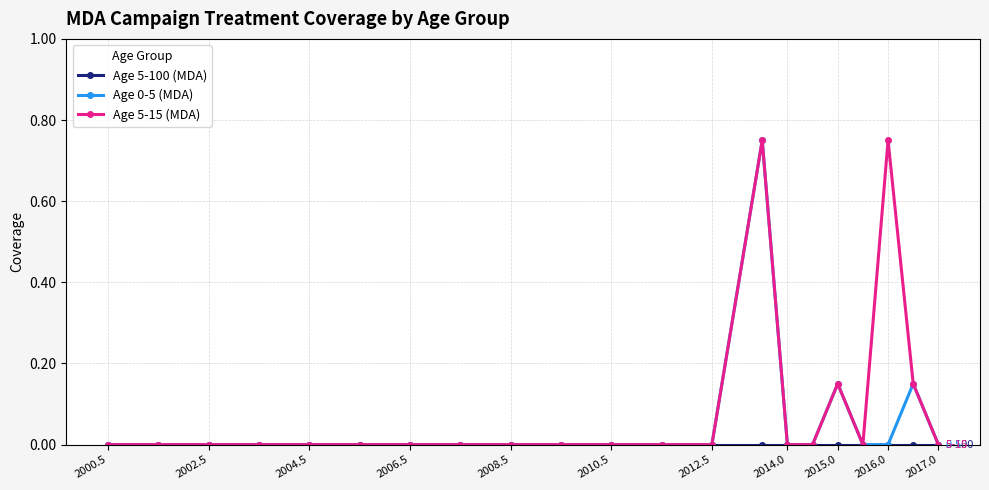

Where is Age 5-15 (MDA) nearest to the value 0?

2000.5